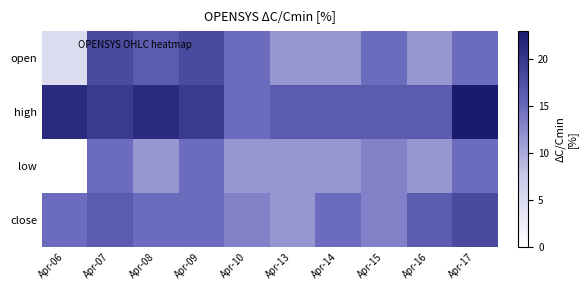

At which category is the sum across all series the highest?

Apr-17